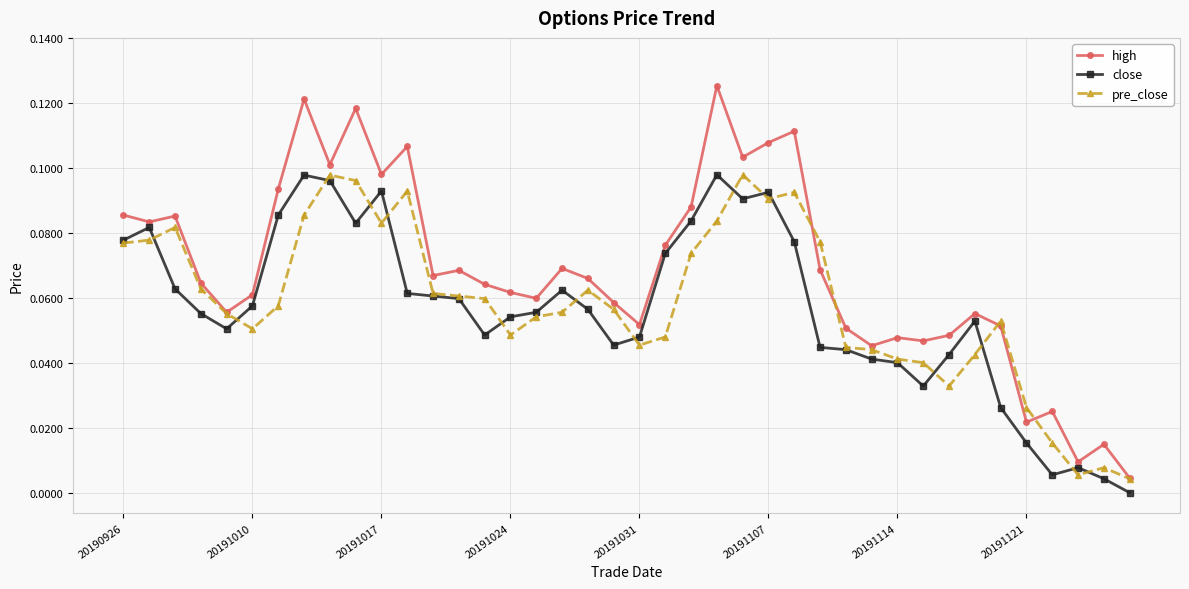

True or false: pre_close and high intersect in this chart.

True